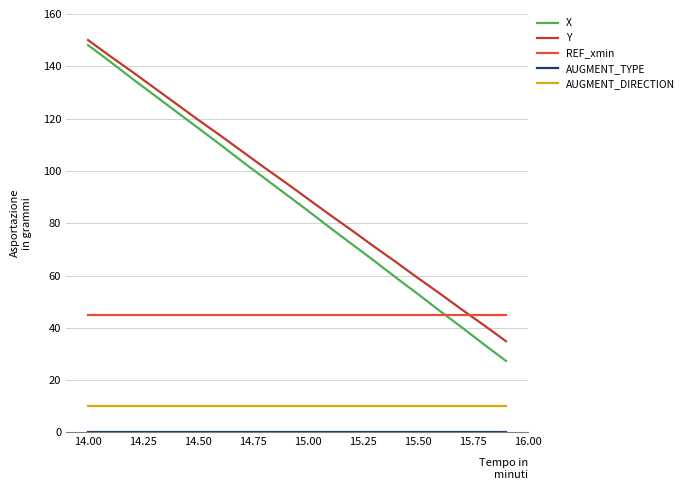

What is the lowest value of the REF_xmin series?

45.0